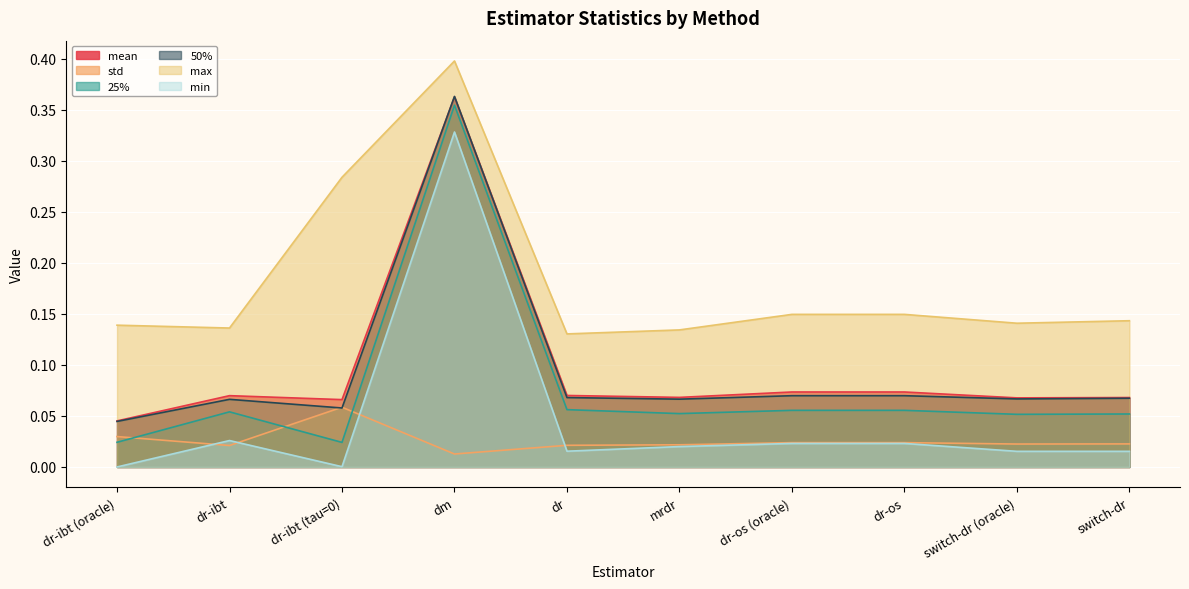

At which category is the sum across all series the highest?

dm